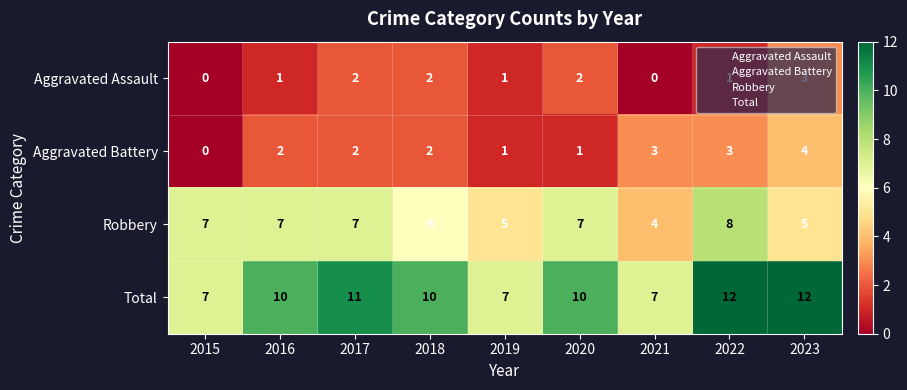

How many series are shown in this chart?

4